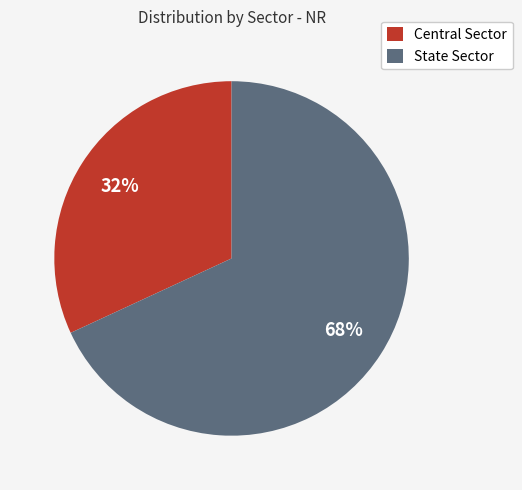

To the nearest percent, what portion does State Sector represent?

68%